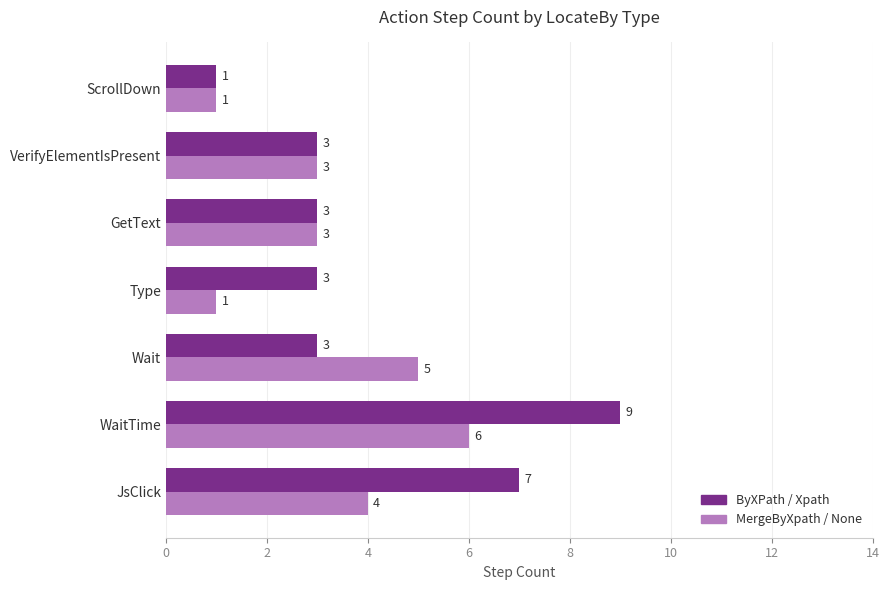

True or false: ByXPath / Xpath has a value of 1 at Type.

False